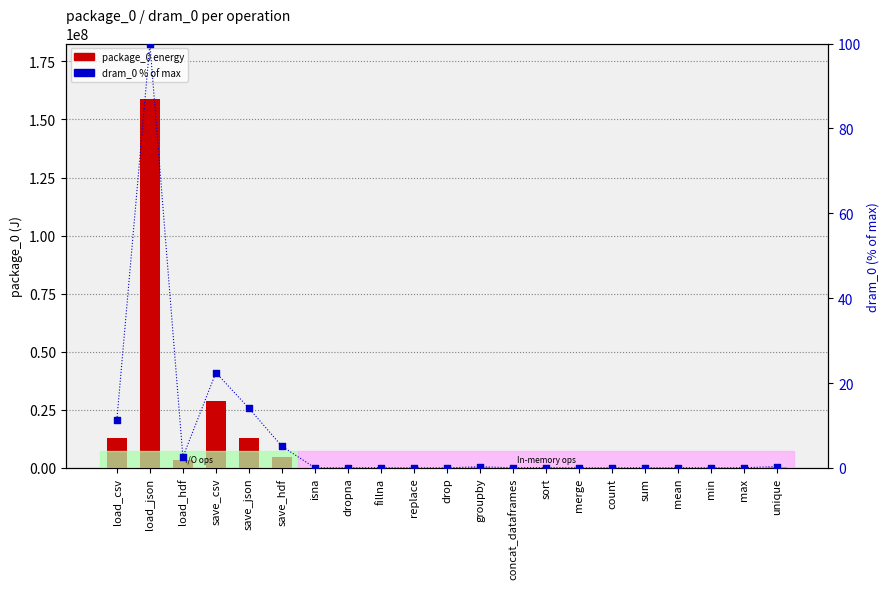

Which series reaches the minimum Y coordinate?

dram_0 % of max